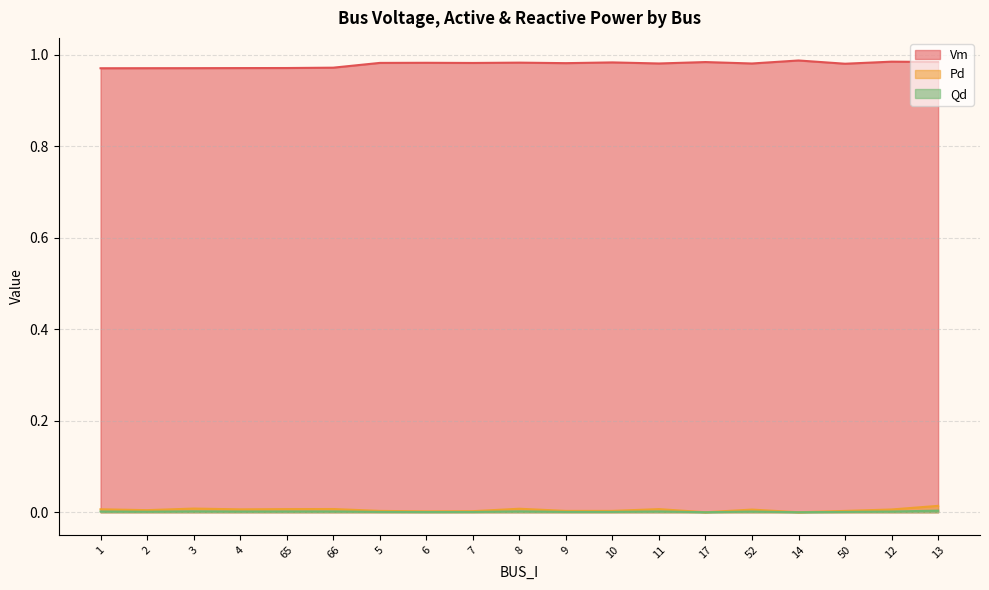

What is the minimum value for Vm?

1.0